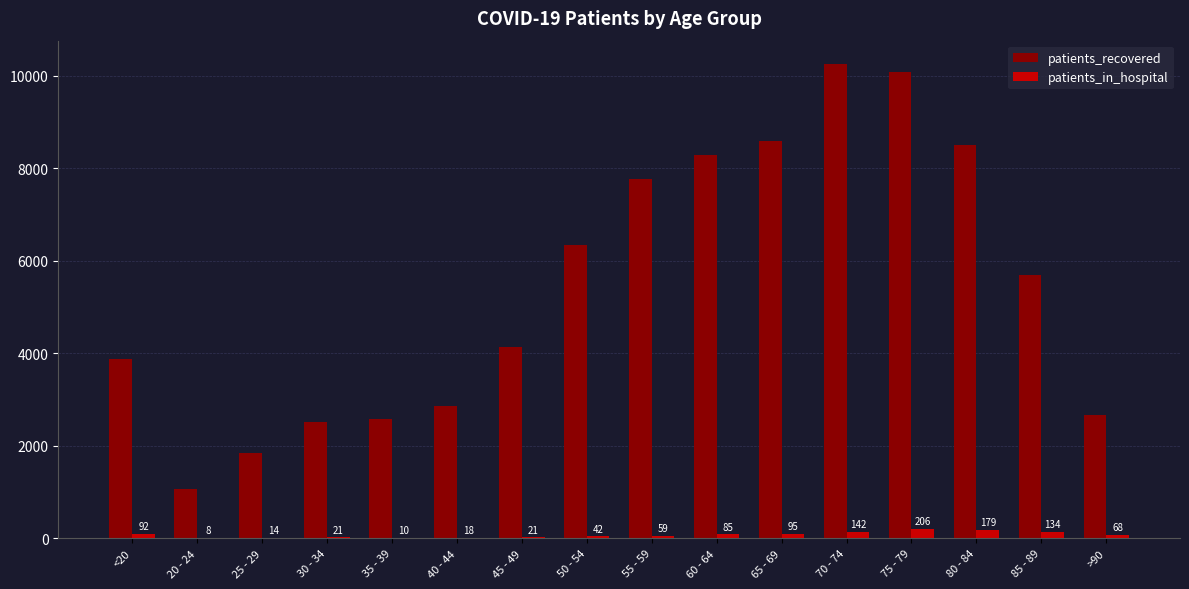

Read the patients_recovered value at 60 - 64.

8276